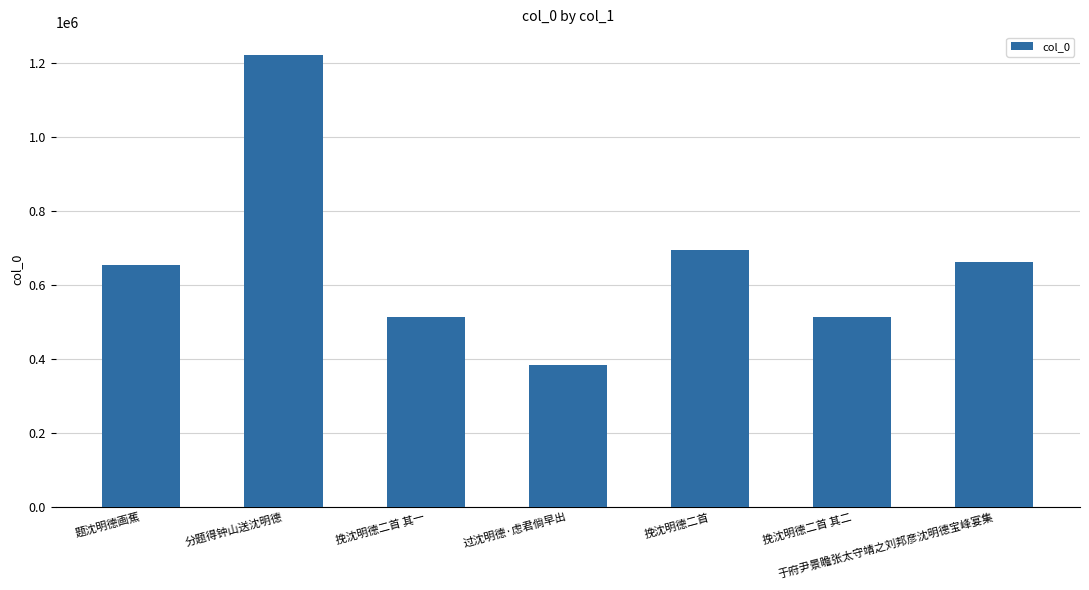

What is the difference between the second highest and minimum values?

309334